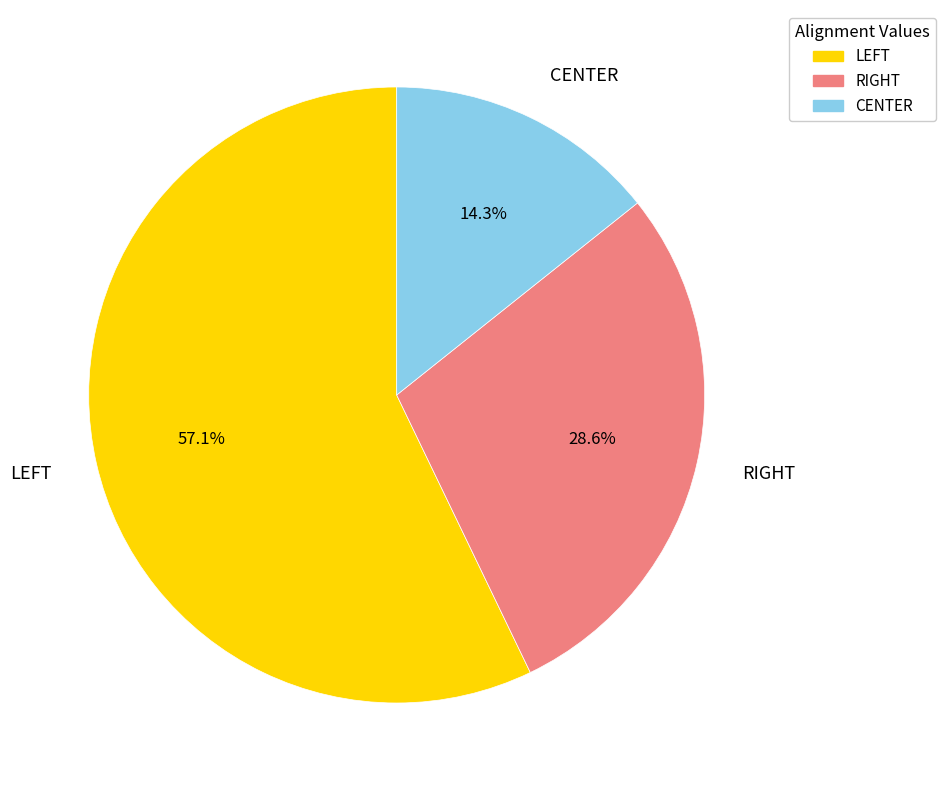

Count the number of slices in the pie.

3